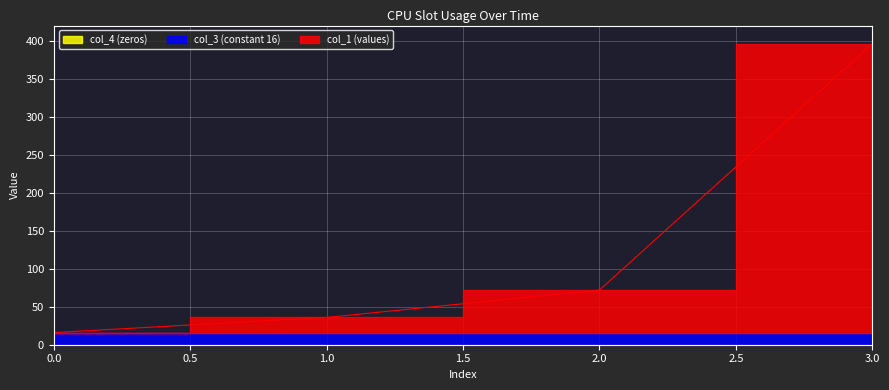

Is the value of col_4 at 2 greater than the value of col_3 at 3?

No